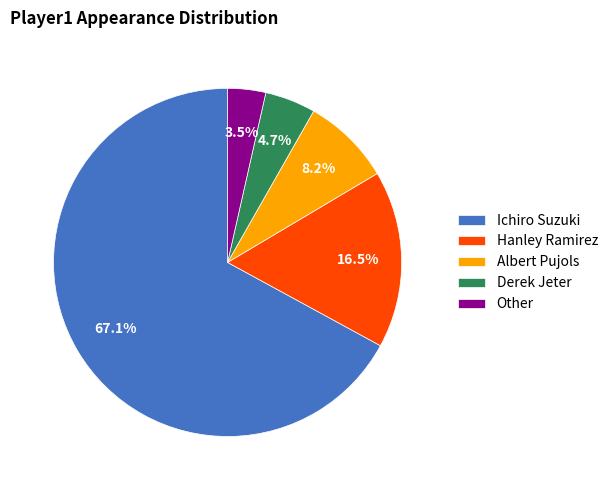

To the nearest percent, what percentage of the pie is Ichiro Suzuki?

67%